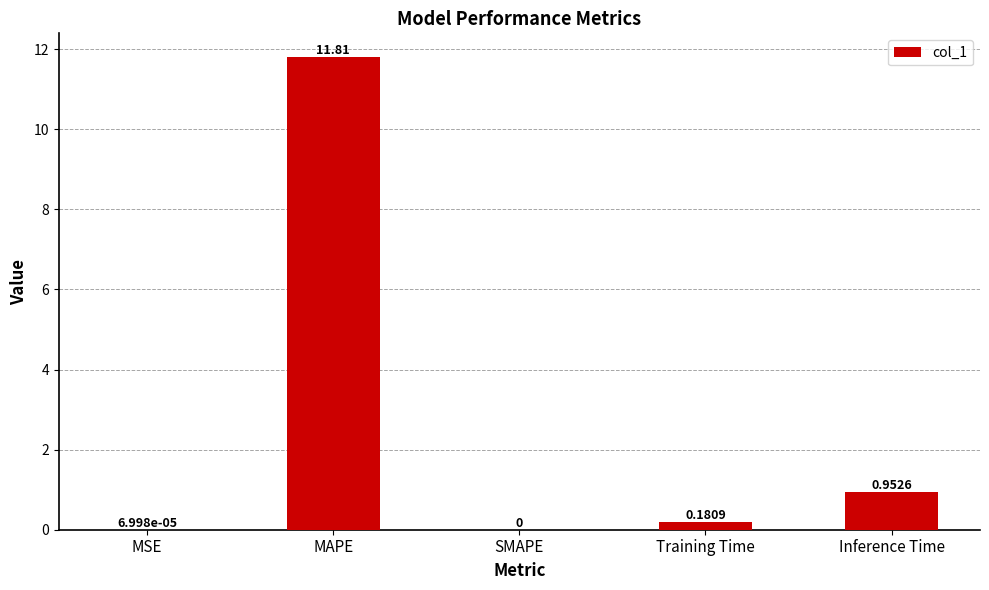

Which has a higher value, MSE or Inference Time?

Inference Time